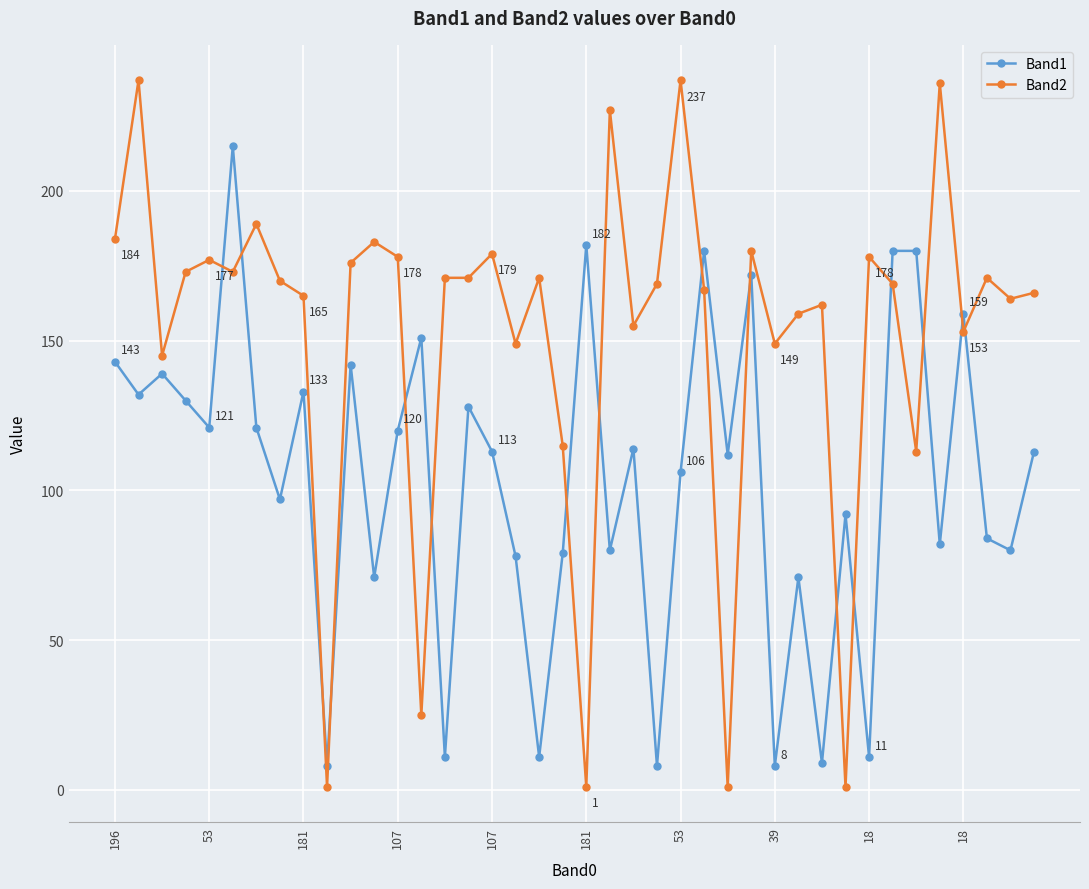

How many distinct data groups are displayed?

2